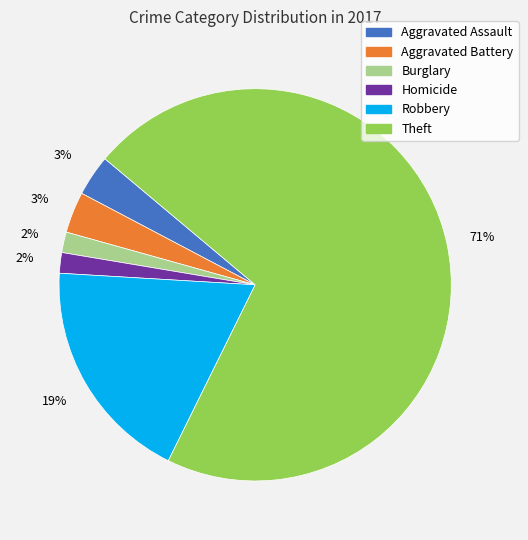

Combined, do Homicide and Robbery account for over 50%?

No